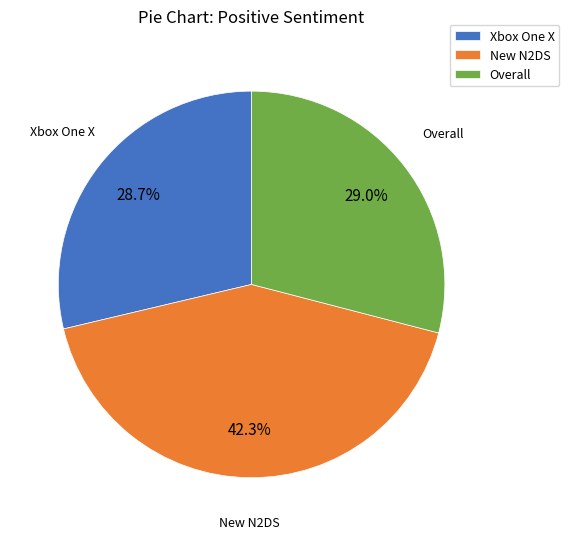

How many slices are in this pie chart?

3